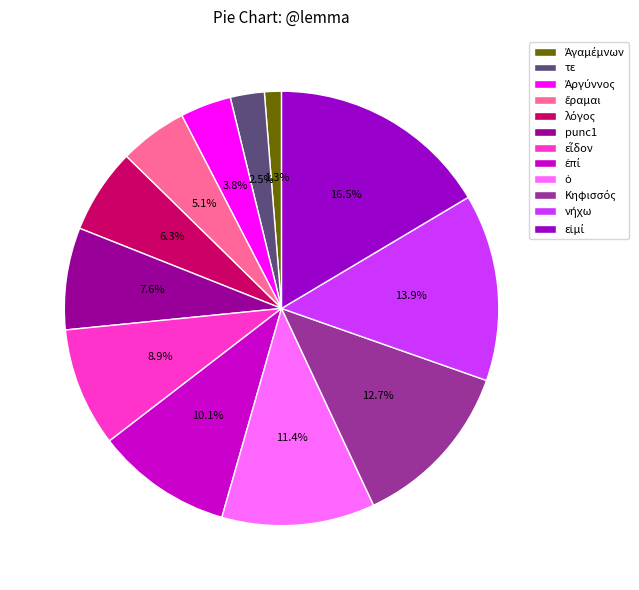

Is there a majority slice in this chart?

No